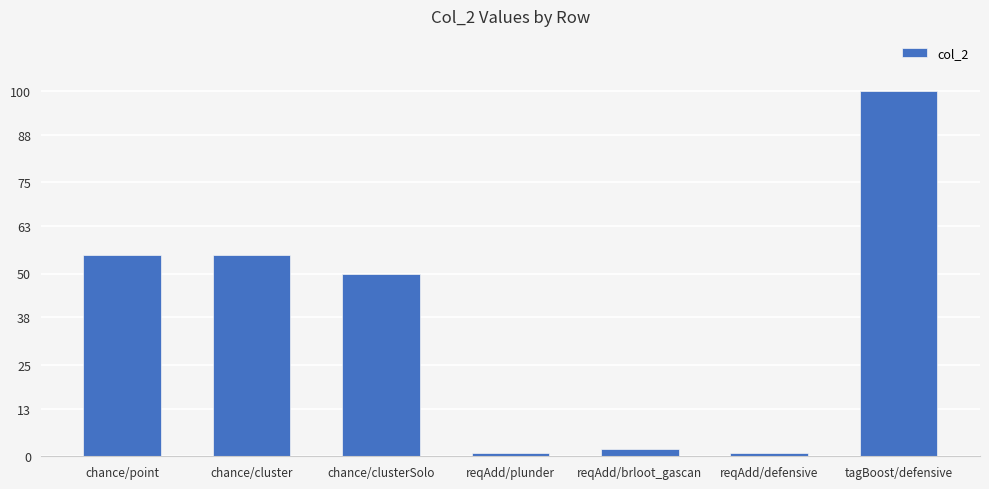

What is the change in value from chance/clusterSolo to reqAdd/brloot_gascan?

-48